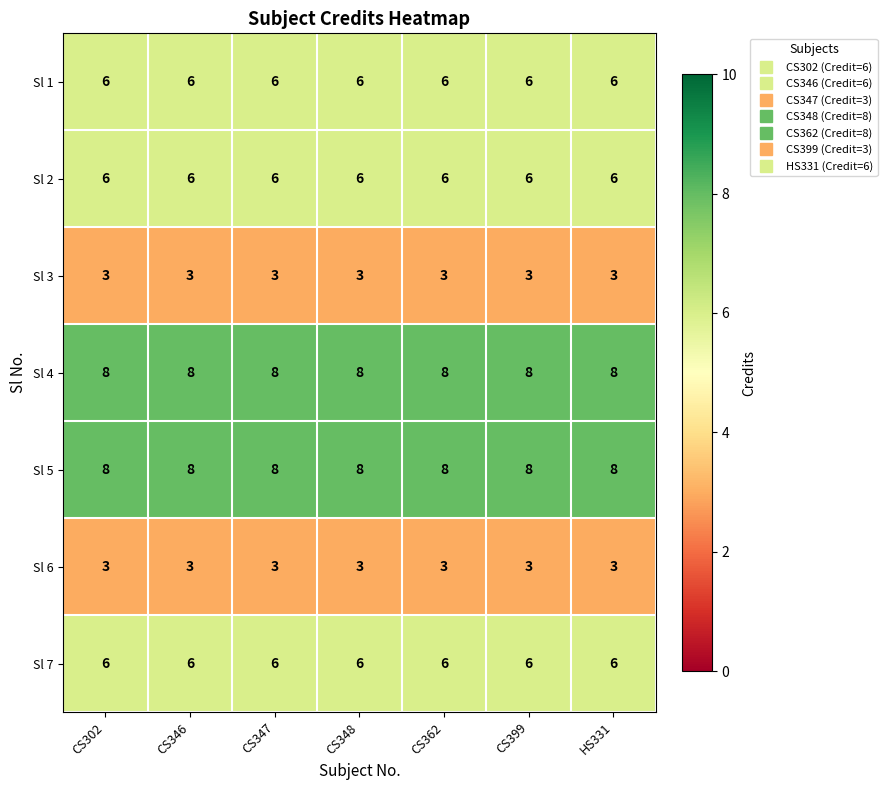

What is the spread (max minus min) of values at HS331?

5